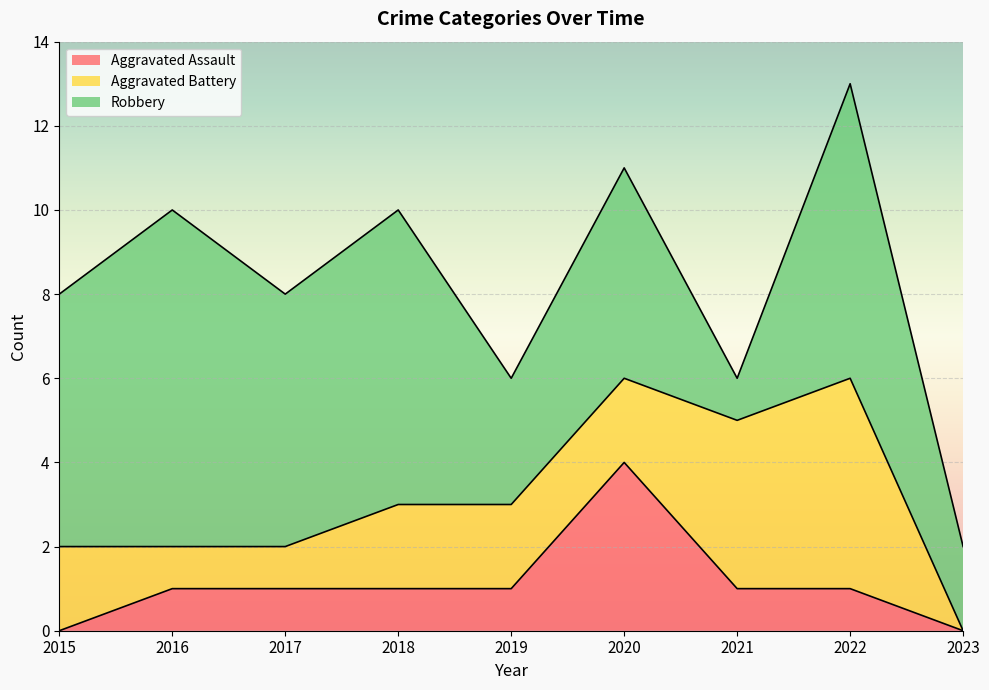

What value does the Aggravated Battery series have at 2022?

5